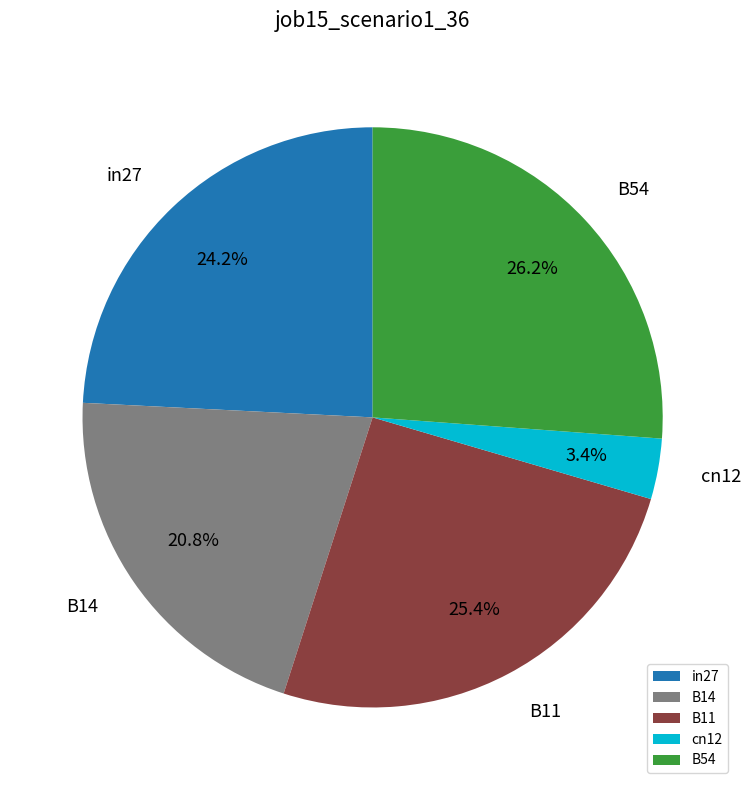

What is the largest slice in the pie chart?

B54